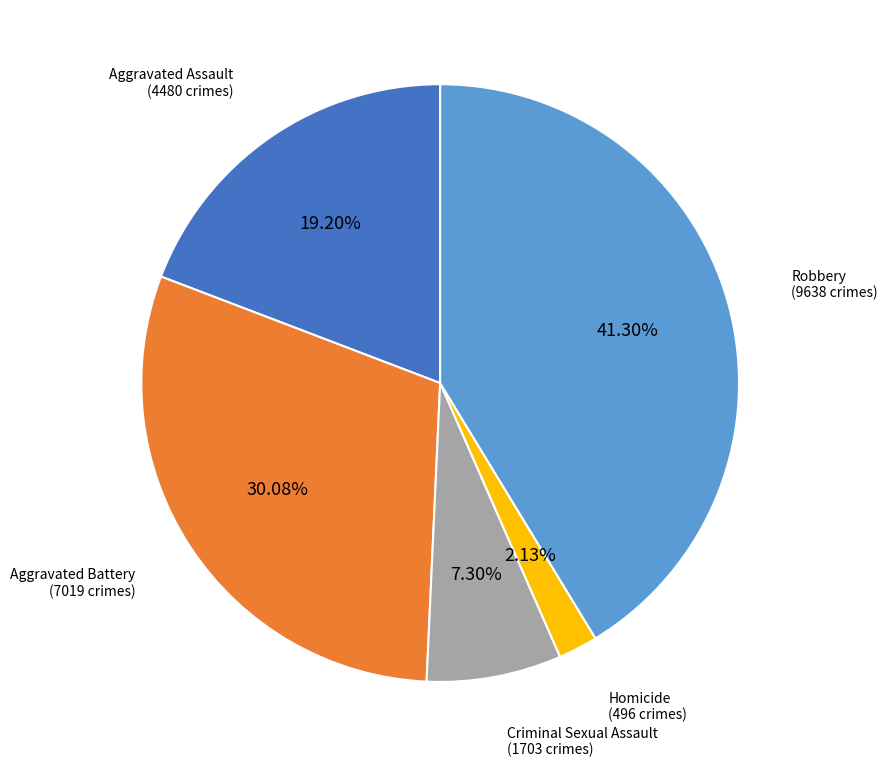

True or false: Criminal Sexual Assault accounts for 7% of the total.

True